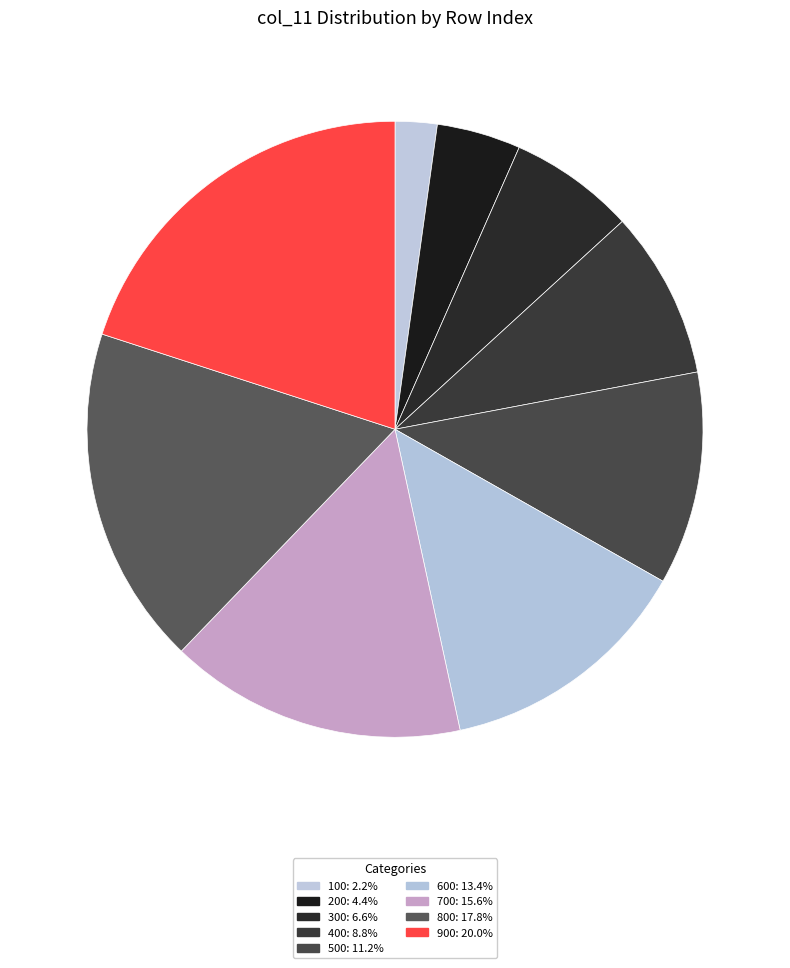

Does any single category account for the majority?

No